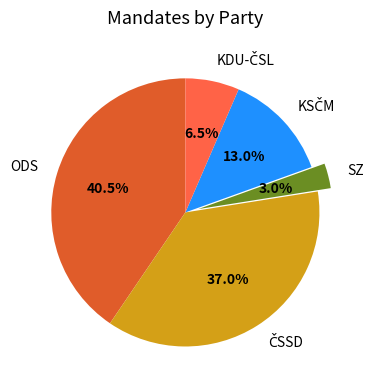

How many segments does this pie chart have?

5